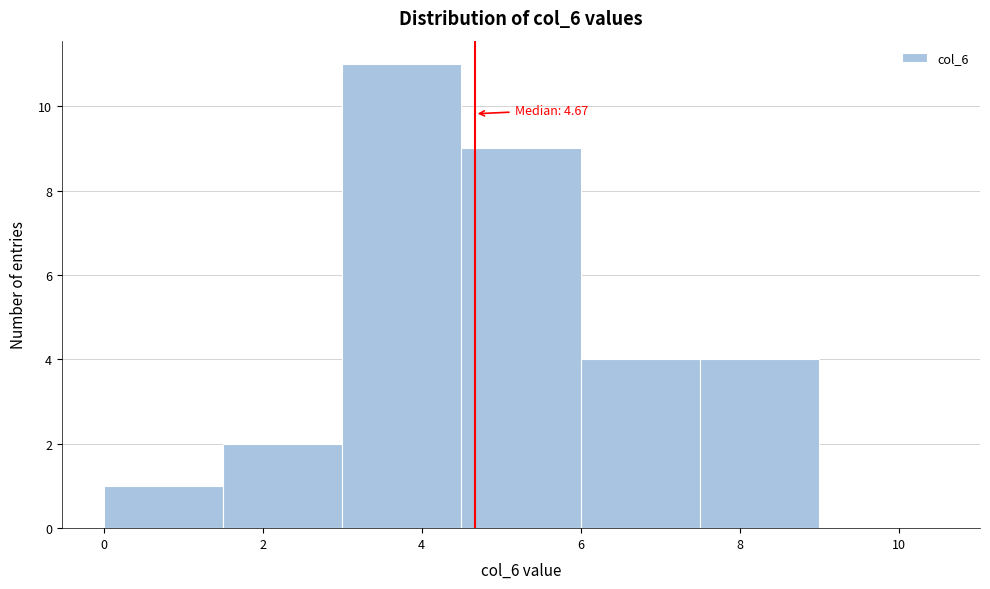

Which range on the x-axis has the tallest bar?

3.0 to 4.5